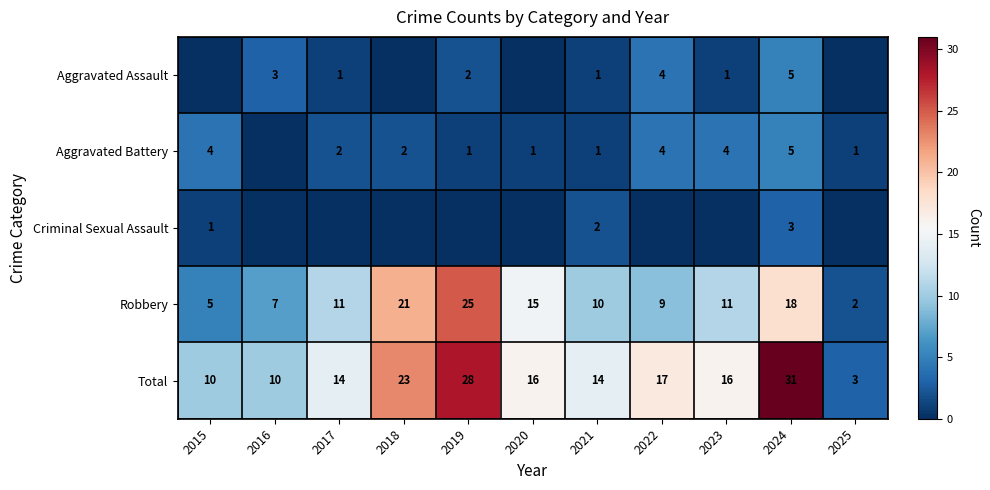

Is it true that Total equals 3 at 2016?

False